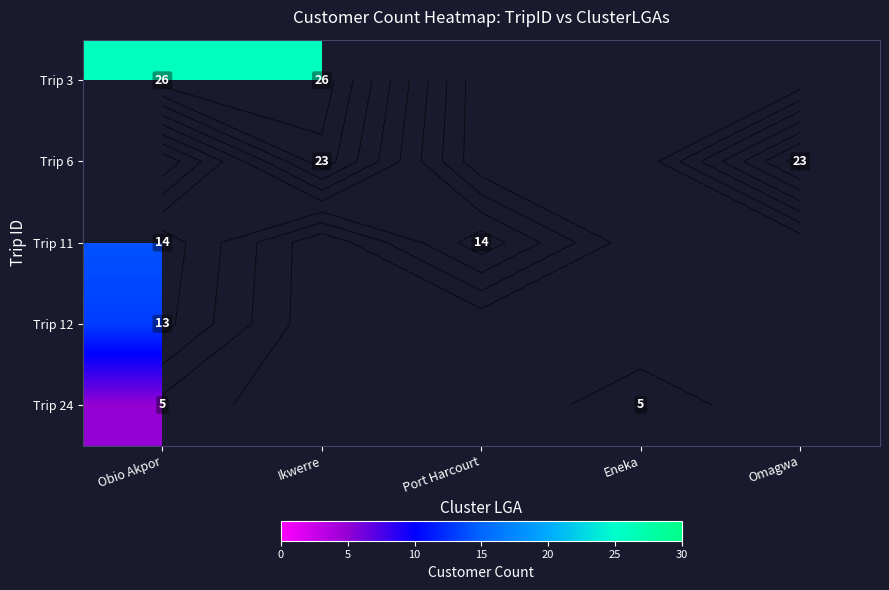

Is it true that Trip 3 equals 26.0 at Ikwerre?

True